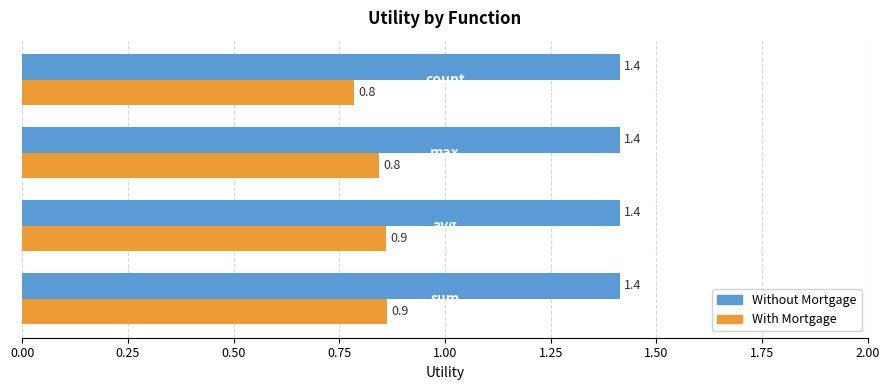

Which series has the widest spread of values?

With Mortgage